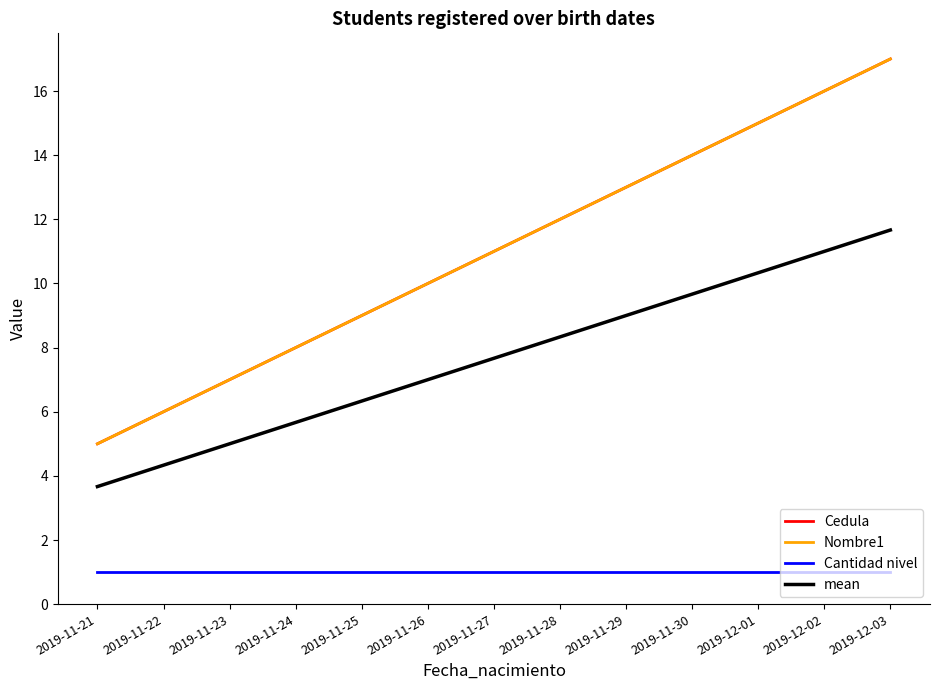

Reading right to left, extract all data points from this chart.

Cedula: 2019-12-03=17.0	2019-12-02=16.0	2019-12-01=15.0	2019-11-30=14.0	2019-11-29=13.0	2019-11-28=12.0	2019-11-27=11.0	2019-11-26=10.0	2019-11-25=9.0	2019-11-24=8.0	2019-11-23=7.0	2019-11-22=6.0	2019-11-21=5.0
Nombre1: 2019-12-03=17.0	2019-12-02=16.0	2019-12-01=15.0	2019-11-30=14.0	2019-11-29=13.0	2019-11-28=12.0	2019-11-27=11.0	2019-11-26=10.0	2019-11-25=9.0	2019-11-24=8.0	2019-11-23=7.0	2019-11-22=6.0	2019-11-21=5.0
Cantidad nivel: 2019-12-03=1.0	2019-12-02=1.0	2019-12-01=1.0	2019-11-30=1.0	2019-11-29=1.0	2019-11-28=1.0	2019-11-27=1.0	2019-11-26=1.0	2019-11-25=1.0	2019-11-24=1.0	2019-11-23=1.0	2019-11-22=1.0	2019-11-21=1.0
mean: 2019-12-03=11.7	2019-12-02=11.0	2019-12-01=10.3	2019-11-30=9.7	2019-11-29=9.0	2019-11-28=8.3	2019-11-27=7.7	2019-11-26=7.0	2019-11-25=6.3	2019-11-24=5.7	2019-11-23=5.0	2019-11-22=4.3	2019-11-21=3.7